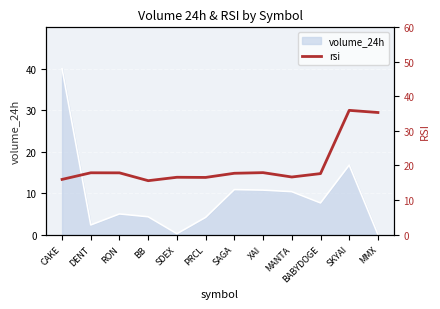

True or false: the data shows 17.9 at DENT.

True